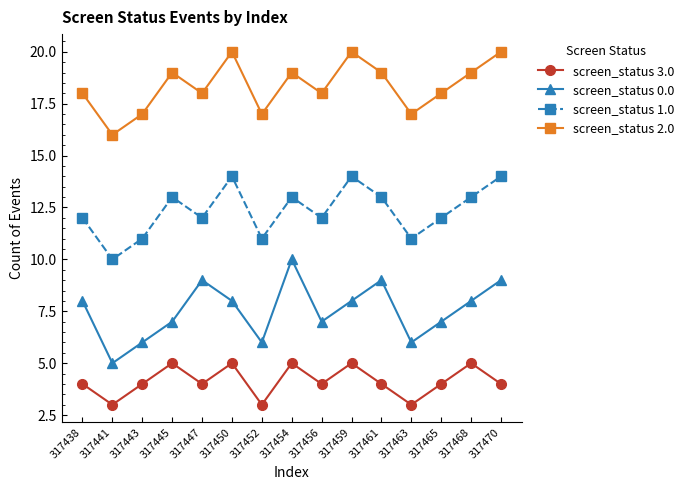

What is the minimum value shown in the chart?

3